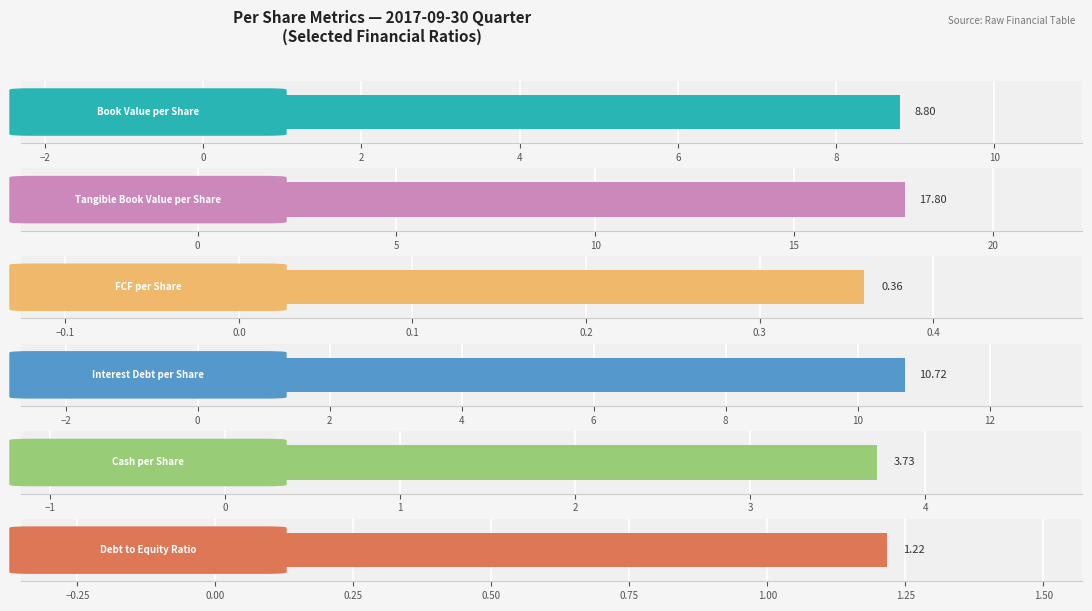

Are the bars grouped side by side (vs. stacked)?

Yes